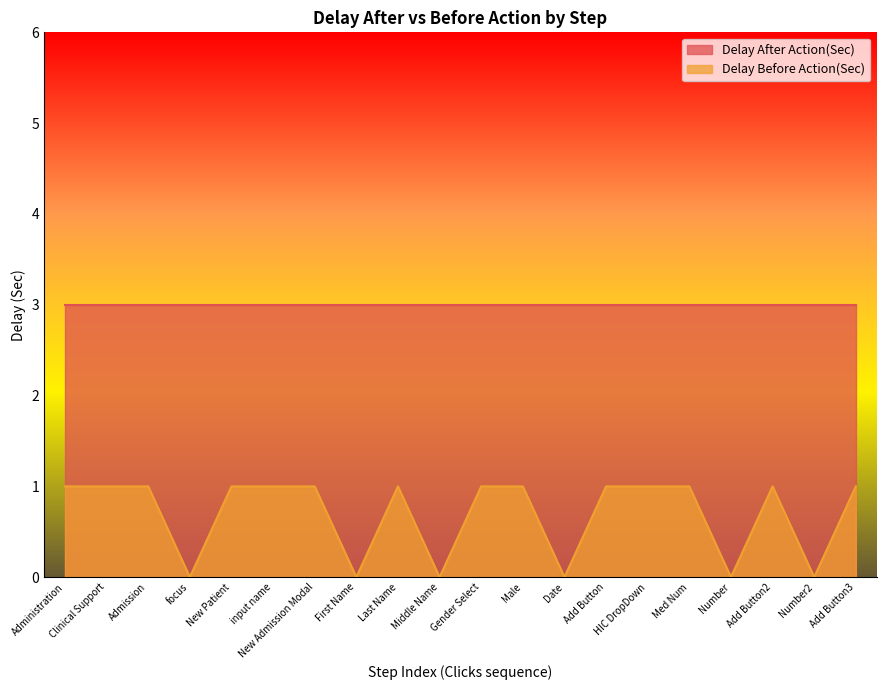

List the labels in order of value, smallest first.

focus, First Name, Middle Name, Date, Number, Number2, Administration, Clinical Support, Admission, New Patient, input name, New Admission Modal, Last Name, Gender Select, Male, Add Button, HIC DropDown, Med Num, Add Button2, Add Button3